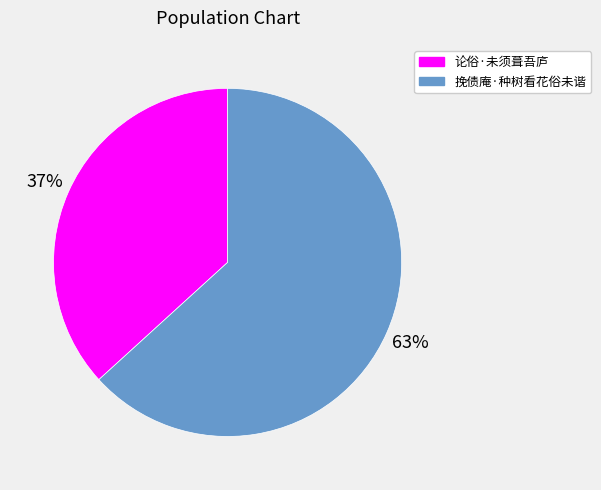

Between 挽债庵·种树看花俗未谐 and 论俗·未须葺吾庐, which is larger?

挽债庵·种树看花俗未谐